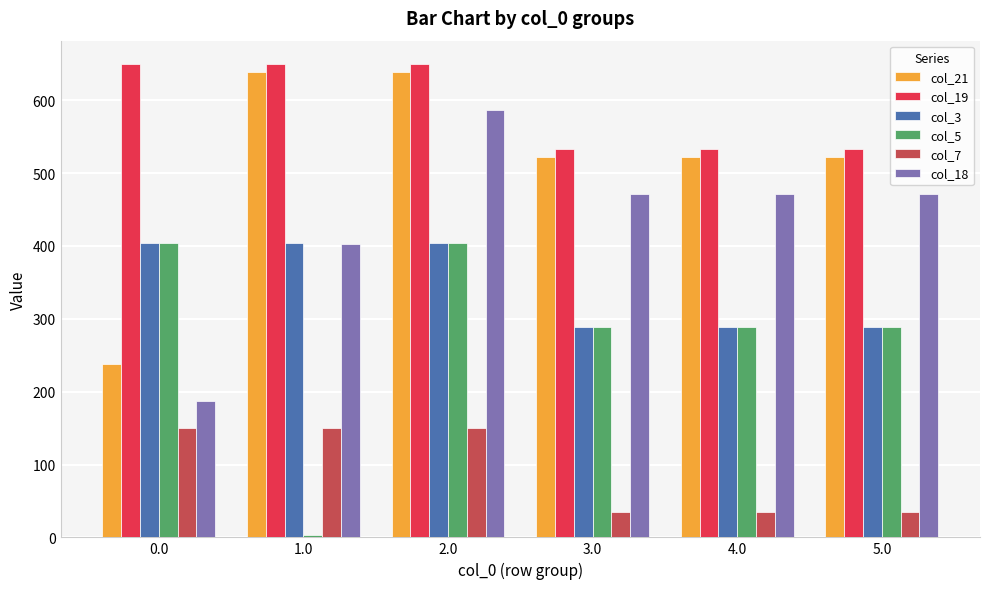

The col_21 series shows 244.0 at 4.0. True or false?

False